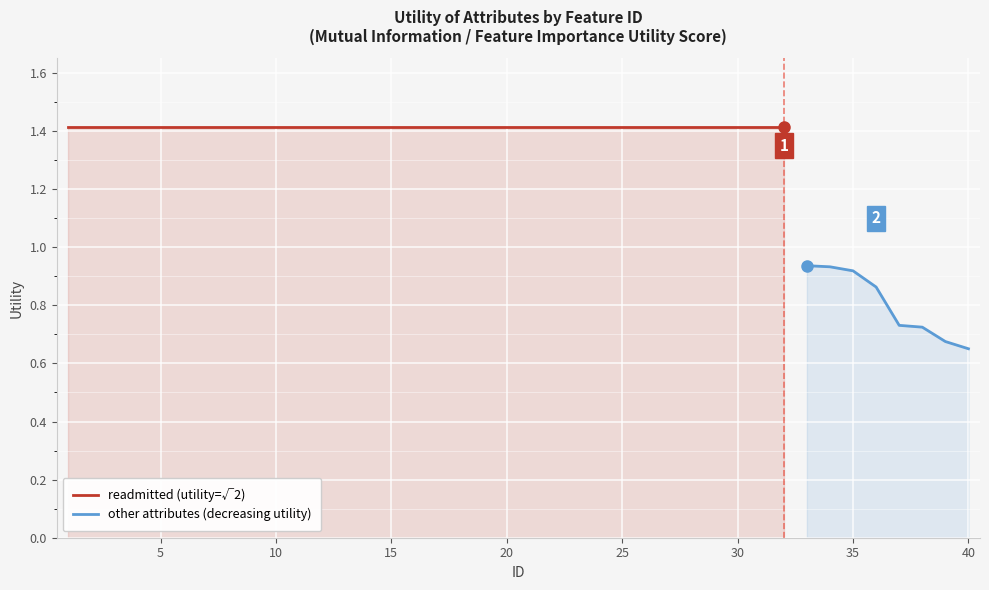

What is the minimum value shown in the chart?

0.7